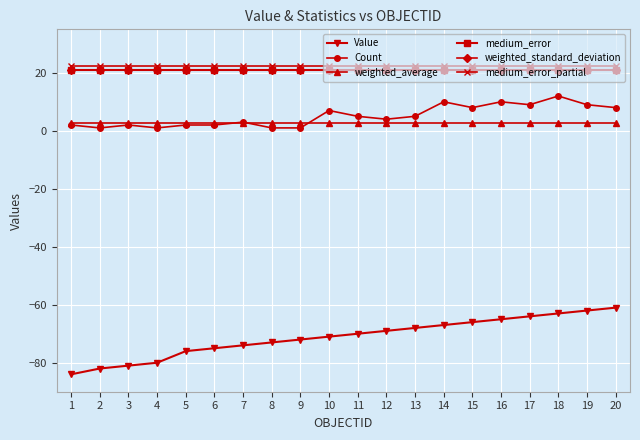

Which series has the largest total across all categories?

medium_error_partial